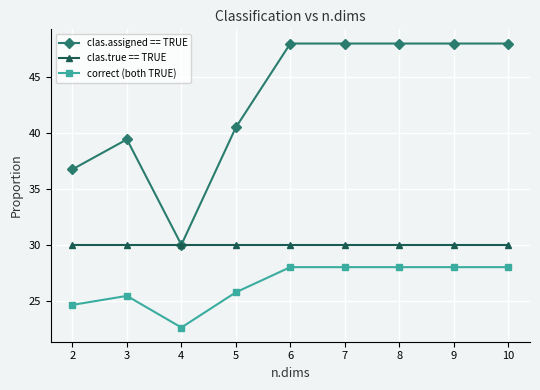

Where is the first local minimum for correct (both TRUE)?

4